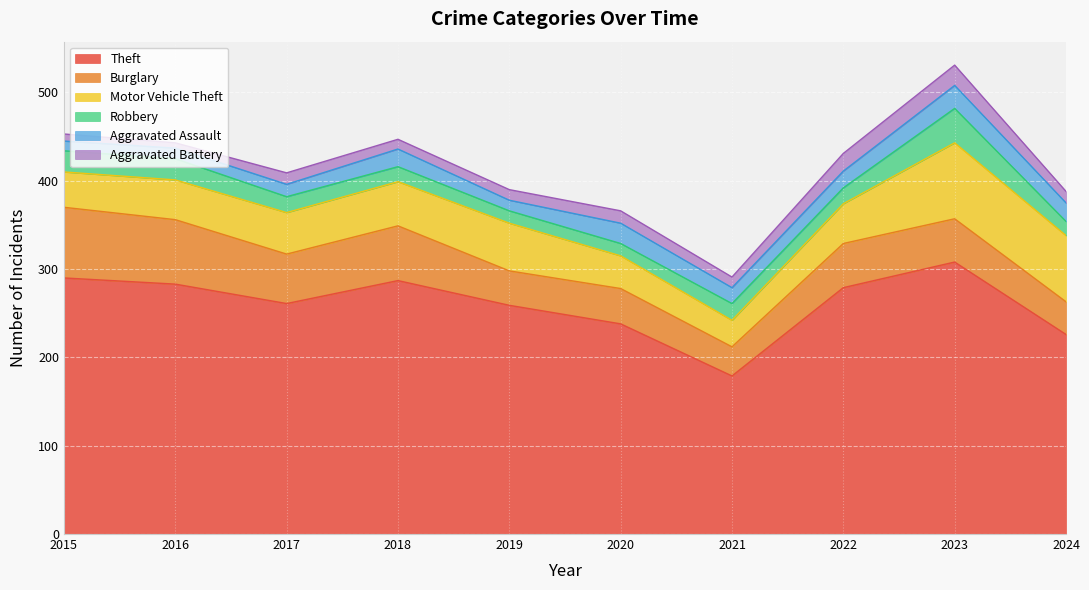

The value of Aggravated Battery at 2018 is 18. True or false?

False